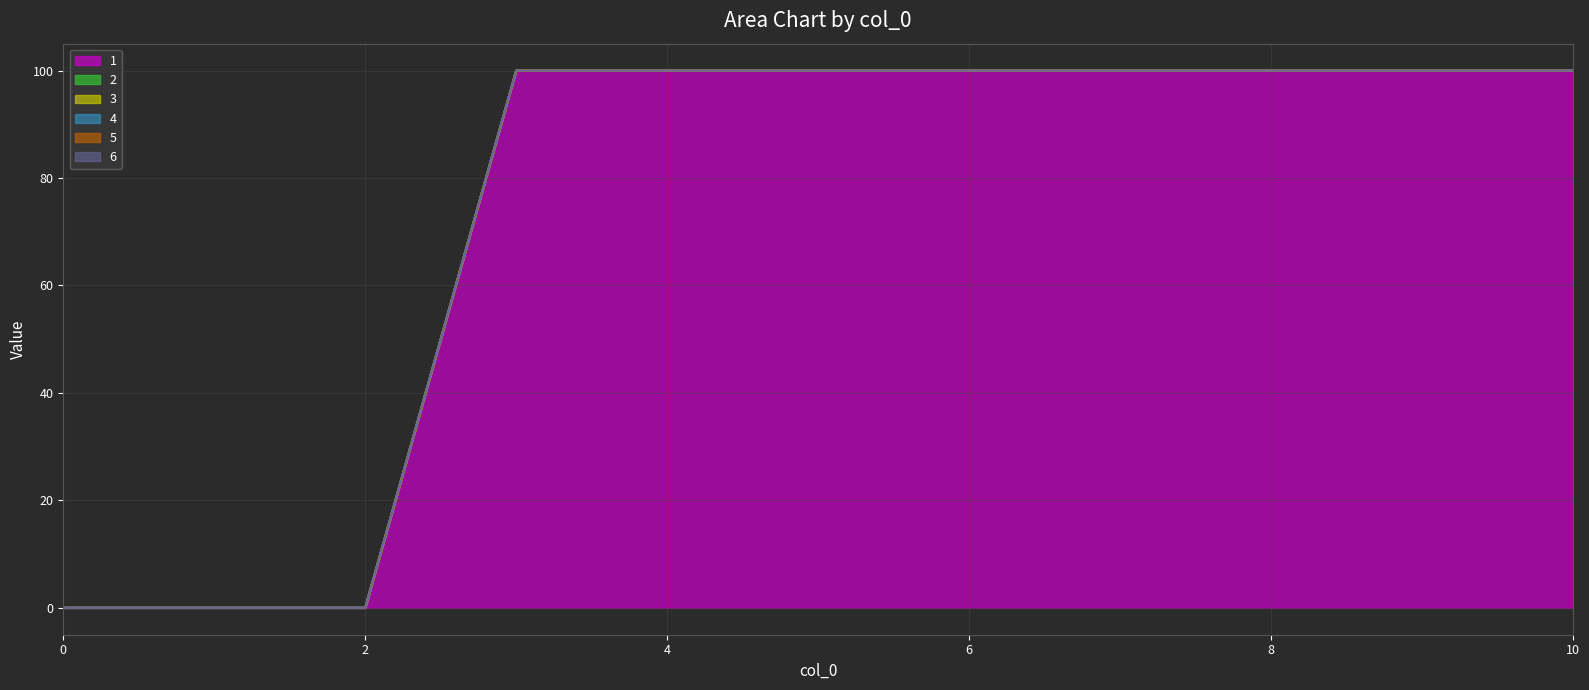

Does the chart have visible grid lines?

Yes